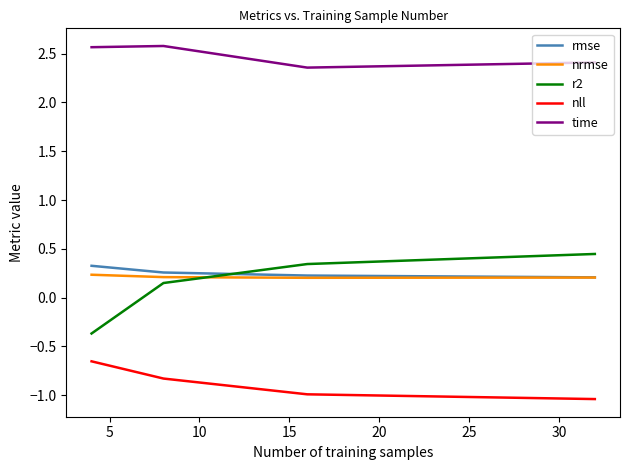

True or false: nrmse and r2 intersect in this chart.

True